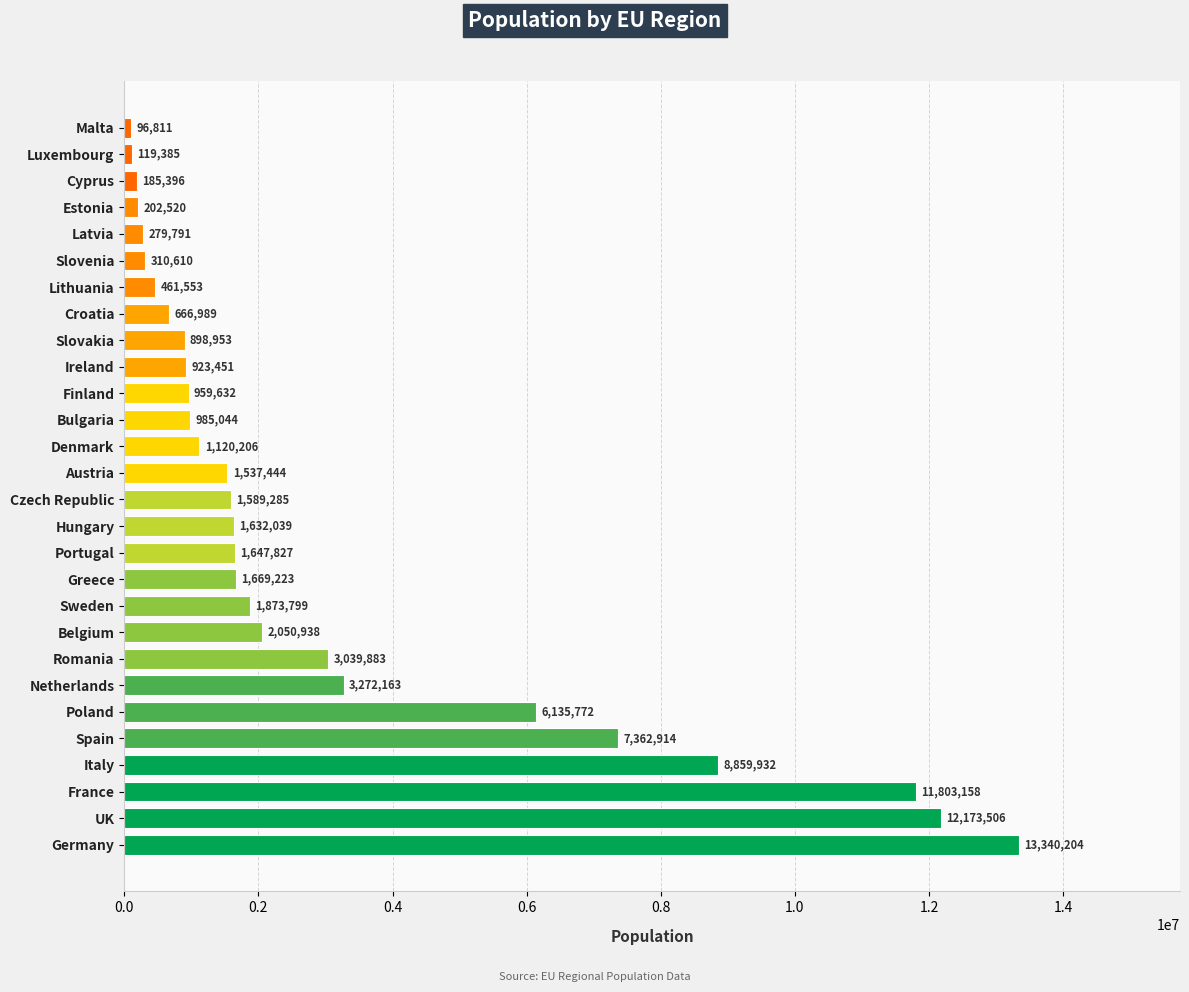

The chart shows a value of 406482 at Slovakia. True or false?

False